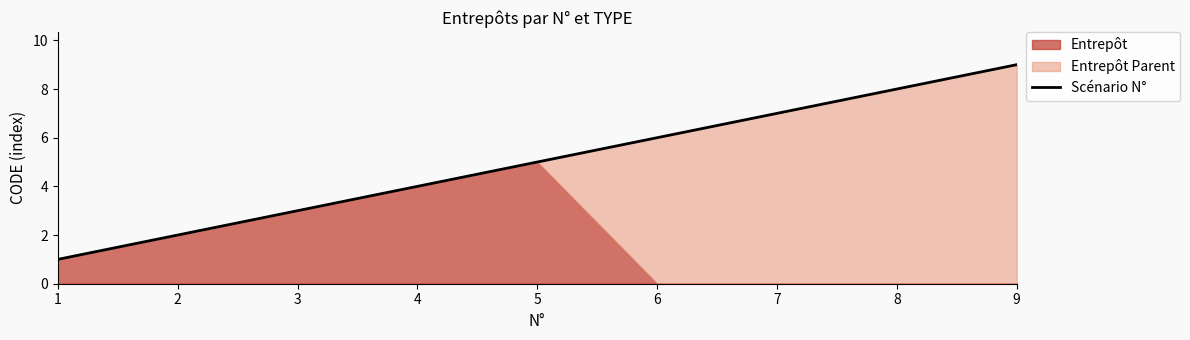

True or false: the data has more than 1 interior local peaks.

False